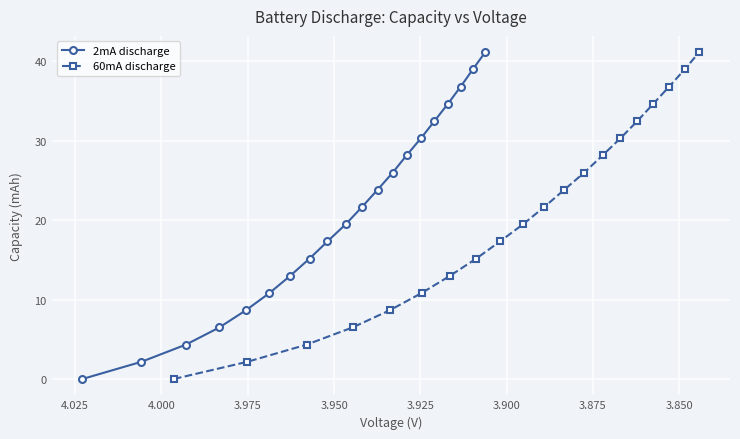

True or false: 60mA discharge and 2mA discharge intersect in this chart.

False